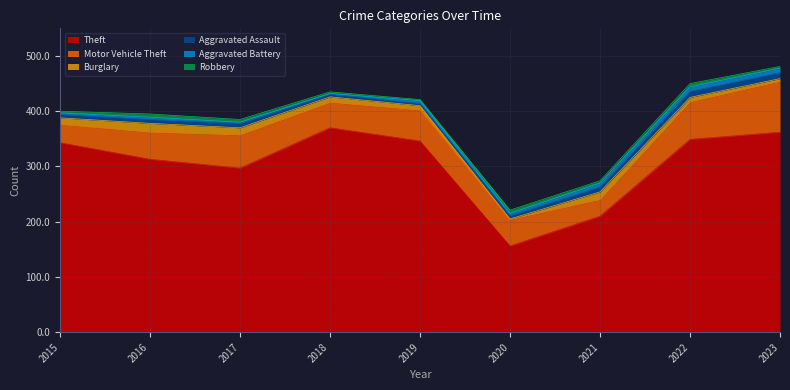

What is the difference between the maximum and minimum values in the Aggravated Assault series?

7